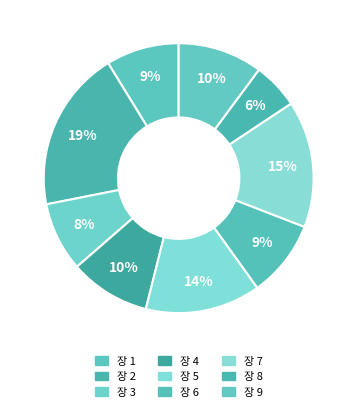

Which category has the smallest portion of the pie?

8